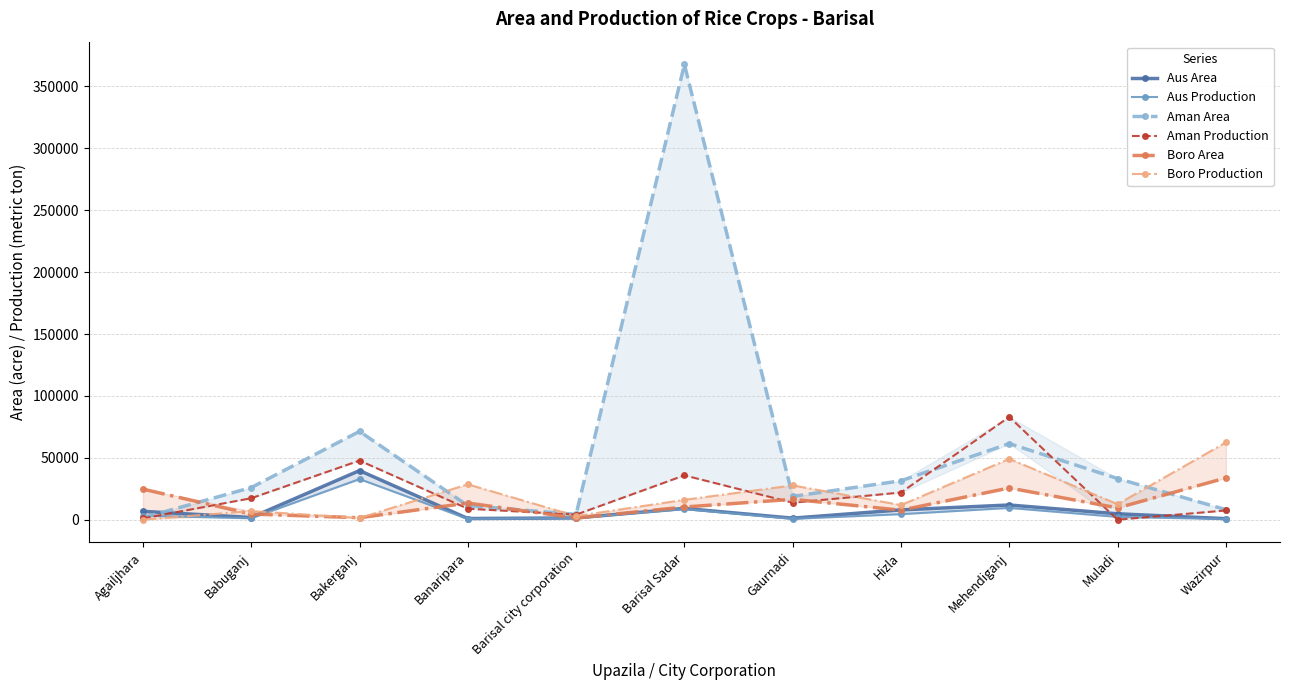

What is the total value across all series at Mehendiganj?

240716.0